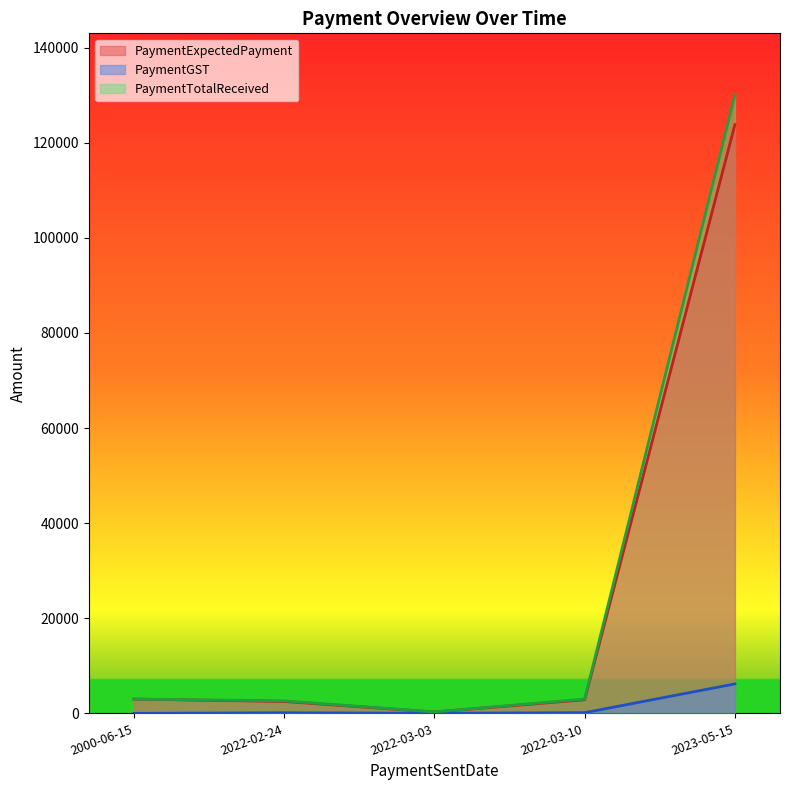

Is the value of PaymentExpectedPayment at 2022-03-03 greater than the value of PaymentTotalReceived at 2022-02-24?

No